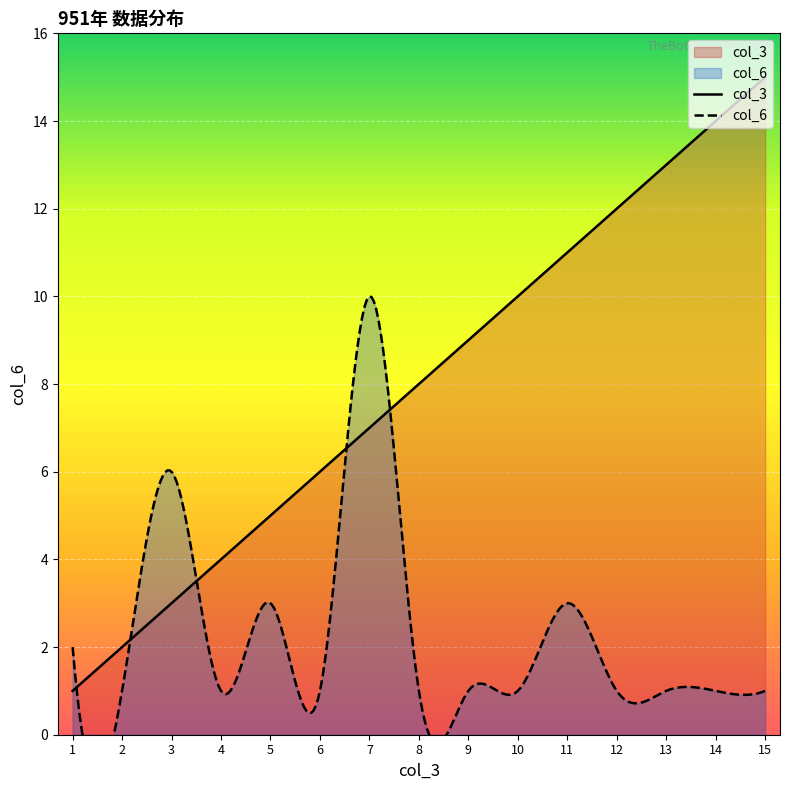

Which series has the largest range (max minus min)?

col_3